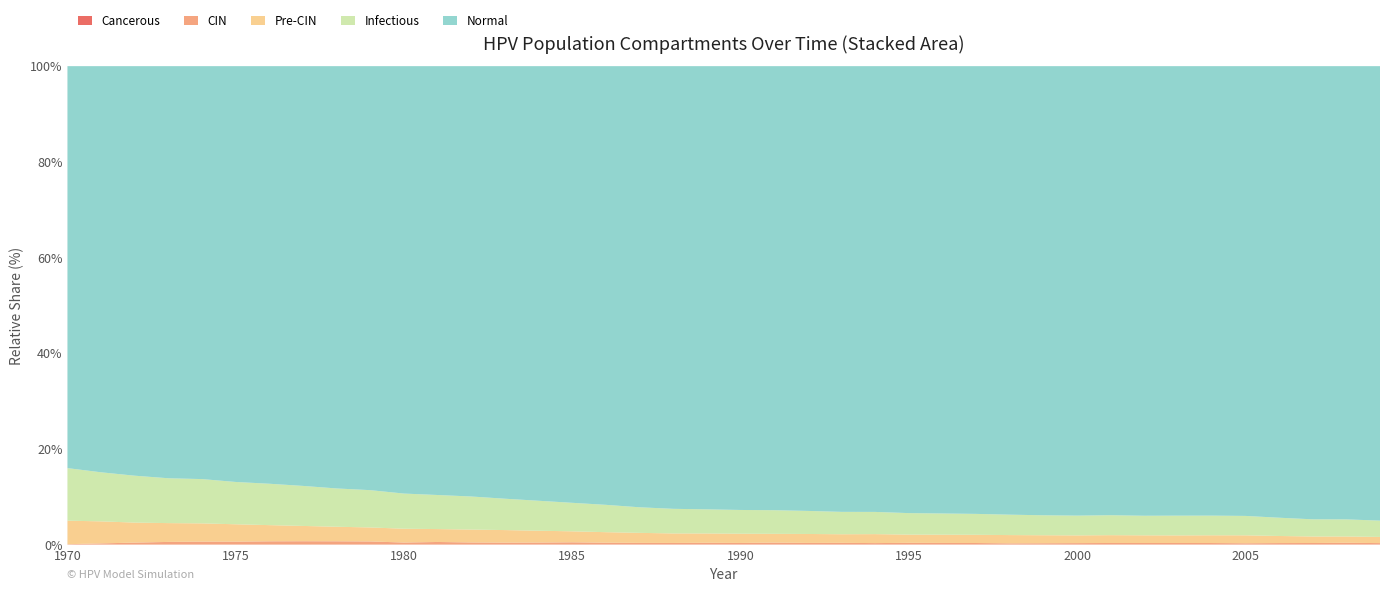

Reading left to right, what are all the values shown in this chart?

n_cancerous: 1970=0.0	1971=0.0	1972=0.0	1973=0.0	1974=0.0	1975=277.8	1976=833.3	1977=1388.8	1978=3055.4	1979=4721.9	1980=5555.2	1981=6110.8	1982=6666.3	1983=6944.0	1984=6666.3	1985=7777.3	1986=8888.4	1987=8332.9	1988=8888.4	1989=8888.4	1990=8610.6	1991=8888.4	1992=8610.6	1993=9721.7	1994=9721.7	1995=9166.1	1996=8888.4	1997=9443.9	1998=8610.6	1999=6944.0	2000=7777.3	2001=7499.6	2002=7221.8	2003=7499.6	2004=7499.6	2005=8055.1	2006=7777.3	2007=8332.9	2008=7499.6	2009=9166.1
n_cin: 1970=52497.0	1971=163601.7	1972=270817.6	1973=362201.2	1974=399143.6	1975=393032.8	1976=437474.6	1977=446085.3	1978=431919.4	1979=408031.9	1980=262762.6	1981=334147.3	1982=268595.6	1983=243597.0	1984=252485.3	1985=284983.5	1986=231097.7	1987=208876.8	1988=199432.9	1989=220265.0	1990=199710.6	1991=243597.0	1992=204988.1	1993=214432.0	1994=182767.2	1995=216098.6	1996=201932.8	1997=193322.1	1998=150546.8	1999=168601.3	2000=182767.2	2001=201655.0	2002=198321.8	2003=200821.7	2004=198599.6	2005=167212.5	2006=194433.2	2007=202766.0	2008=233875.3	2009=191655.6
n_precin: 1970=3246756.5	1971=3017603.0	1972=2727342.0	1973=2554296.5	1974=2477356.5	1975=2340697.8	1976=2167096.5	1977=2036548.8	1978=1923777.4	1979=1842948.9	1980=1804895.5	1981=1682958.1	1982=1676291.8	1983=1624628.2	1984=1525745.0	1985=1409640.5	1986=1350199.5	1987=1279370.2	1988=1214374.2	1989=1192986.4	1990=1183820.4	1991=1127990.2	1992=1149655.6	1993=1105213.8	1994=1155210.9	1995=1060494.2	1996=1066049.4	1997=1061327.5	1998=1069938.0	1999=1033551.3	2000=1004108.5	2001=1019941.0	2002=1004941.9	2003=999386.6	2004=1021052.0	2005=1054105.6	2006=943834.2	2007=874116.1	2008=854395.0	2009=837451.5
n_infectious: 1970=7251524.5	1971=6718777.5	1972=6393796.5	1973=6089092.0	1974=6006596.5	1975=5694115.0	1976=5544123.0	1977=5331080.0	1978=5063595.5	1979=4908049.0	1980=4596678.0	1981=4441132.0	1982=4293918.0	1983=4053376.5	1984=3857276.8	1985=3659788.0	1986=3502019.5	1987=3262311.2	1988=3137874.0	1989=3078710.5	1990=3035379.8	1991=3028713.5	1992=2961773.0	1993=2876778.0	1994=2862056.5	1995=2767617.5	1996=2737063.8	1997=2698732.5	1998=2636791.8	1999=2584850.2	2000=2567351.5	2001=2601516.0	2002=2560685.0	2003=2593738.5	2004=2596794.0	2005=2577628.5	2006=2434303.5	2007=2297922.5	2008=2306533.0	2009=2210983.0
n_normal: 1970=55457064.0	1971=55629836.0	1972=55840936.0	1973=55952872.0	1974=56009260.0	1975=55969260.0	1976=55939264.0	1977=55912872.0	1978=55841488.0	1979=55812604.0	1980=55883712.0	1981=55922600.0	1982=55896488.0	1983=55907320.0	1984=55957316.0	1985=56057864.0	1986=56215912.0	1987=56286740.0	1988=56458120.0	1989=56622280.0	1990=56757272.0	1991=56951980.0	1992=57128640.0	1993=57287520.0	1994=57450008.0	1995=57562780.0	1996=57718328.0	1997=57816376.0	1998=57968864.0	1999=58144136.0	2000=58374400.0	2001=58568000.0	2002=58803264.0	2003=59053248.0	2004=59348232.0	2005=59726820.0	2006=60171516.0	2007=60666488.0	2008=61157848.0	2009=61634208.0